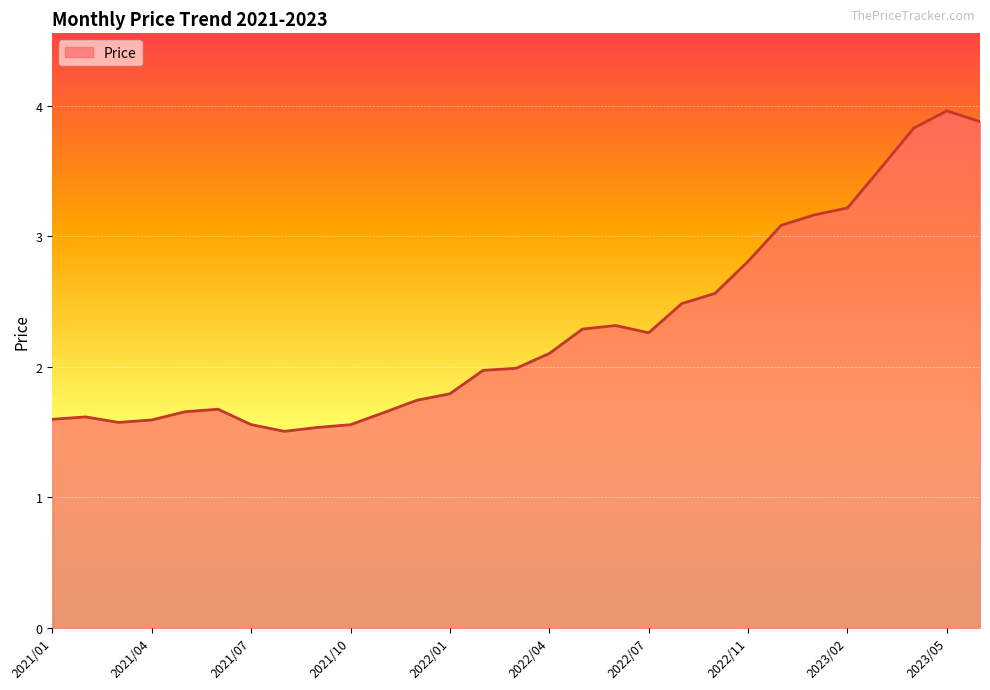

What is the minimum value shown in the chart?

1.5